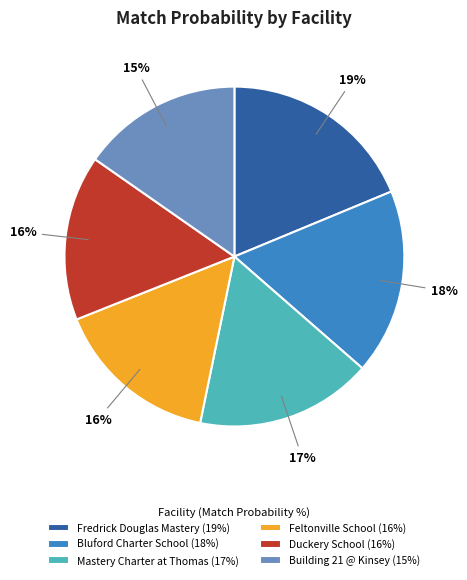

To the nearest percent, what portion does Feltonville School (16%) represent?

16%